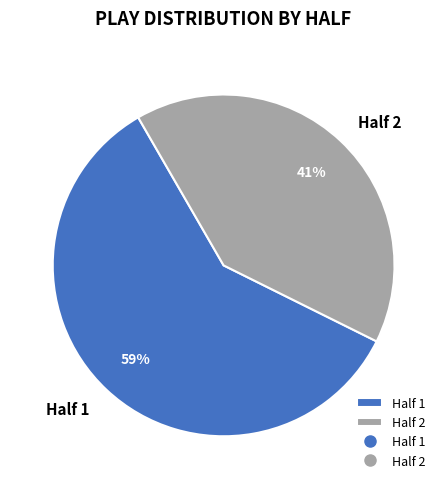

Is there any slice that represents more than half of the pie?

Yes